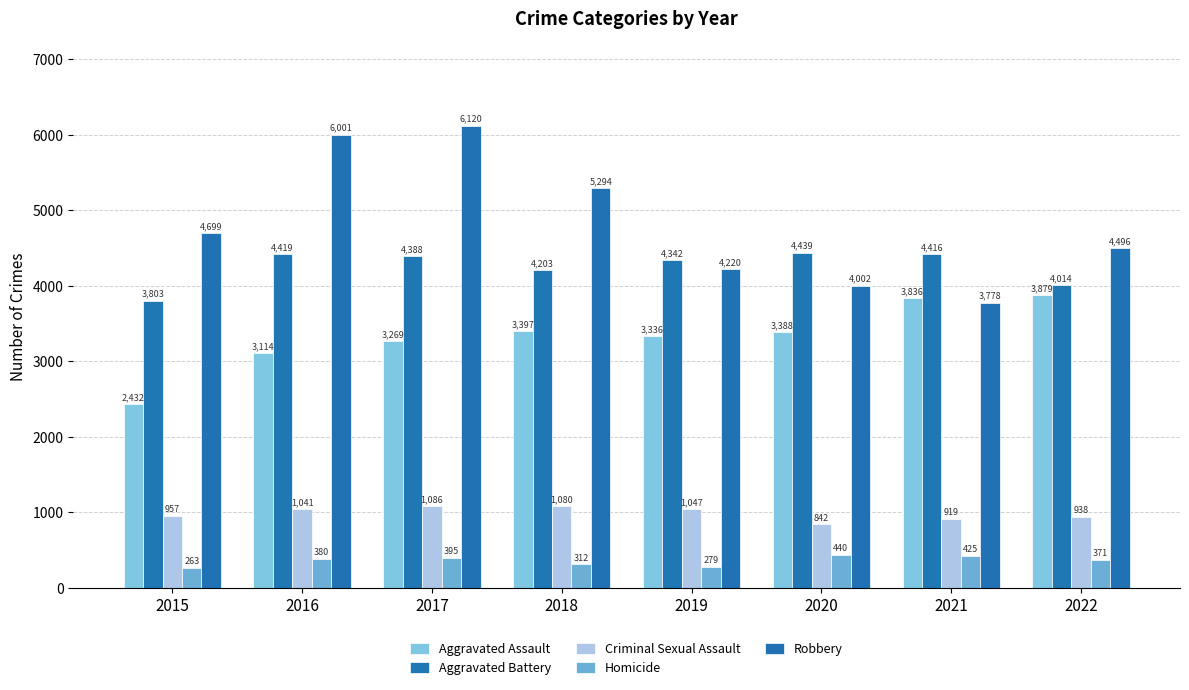

The value of Criminal Sexual Assault at 2020 is 392. True or false?

False